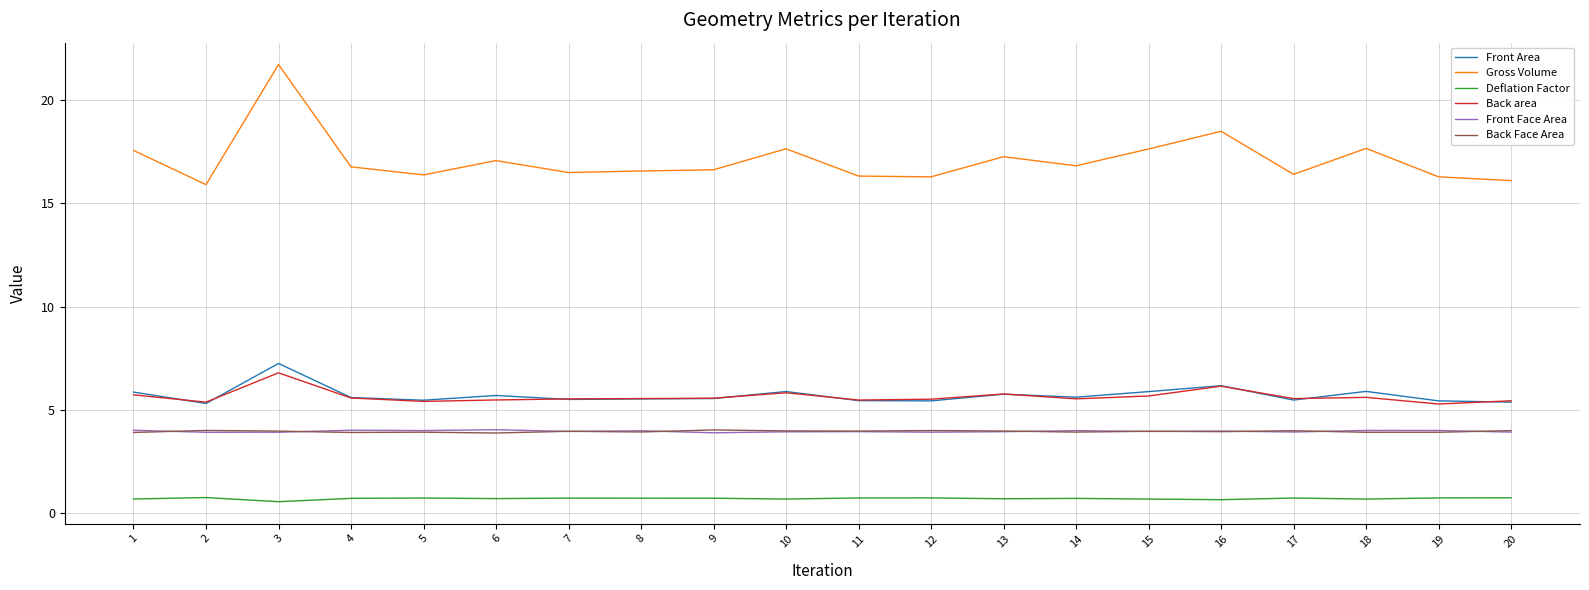

Which series has the widest spread of values?

Gross Volume